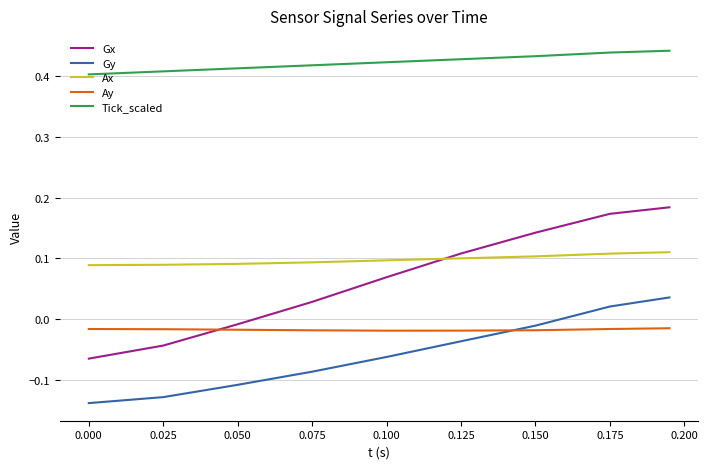

What are all the series names shown in the legend?

Gx, Gy, Ax, Ay, Tick_scaled